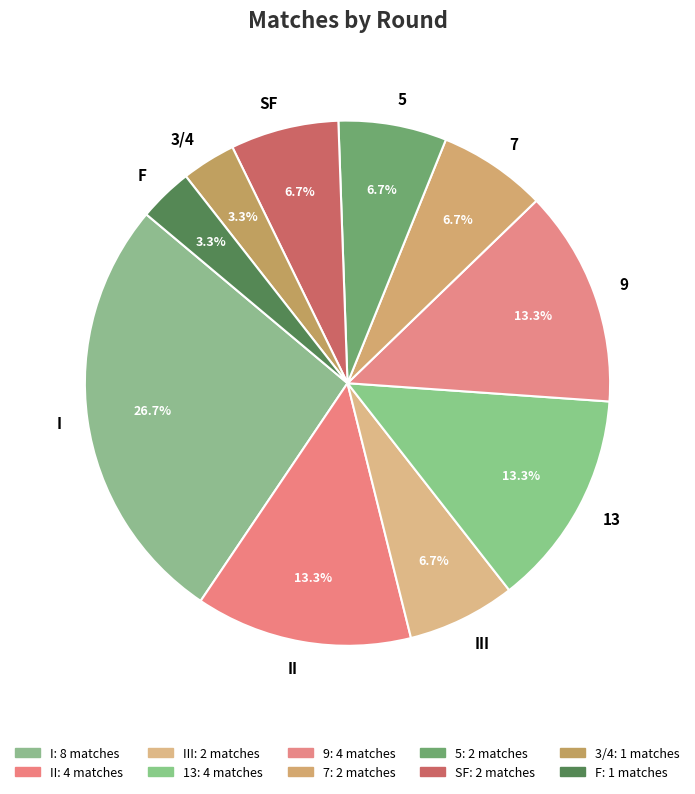

How many segments does this pie chart have?

10